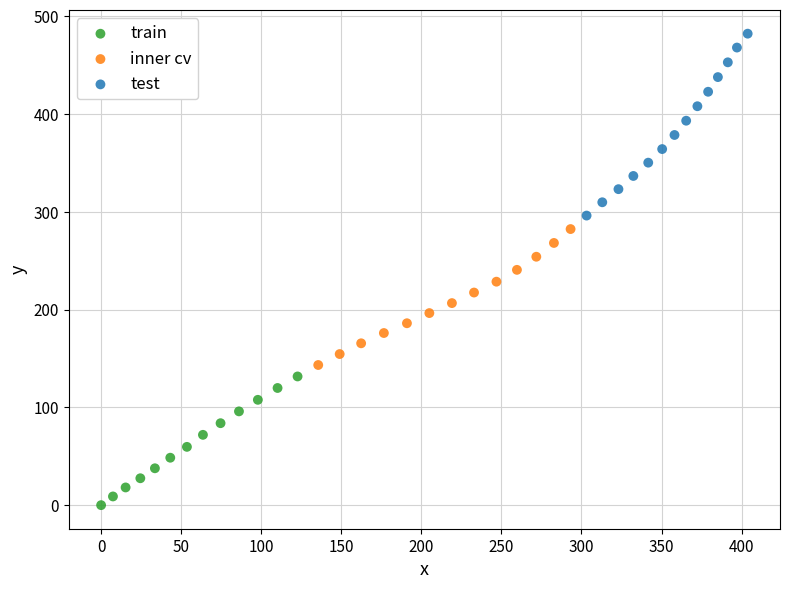

Which series contains the highest Y value?

test